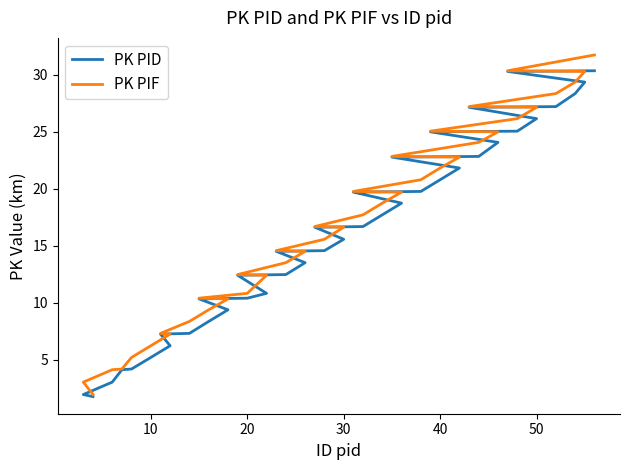

Which series has the largest range (max minus min)?

PK PIF